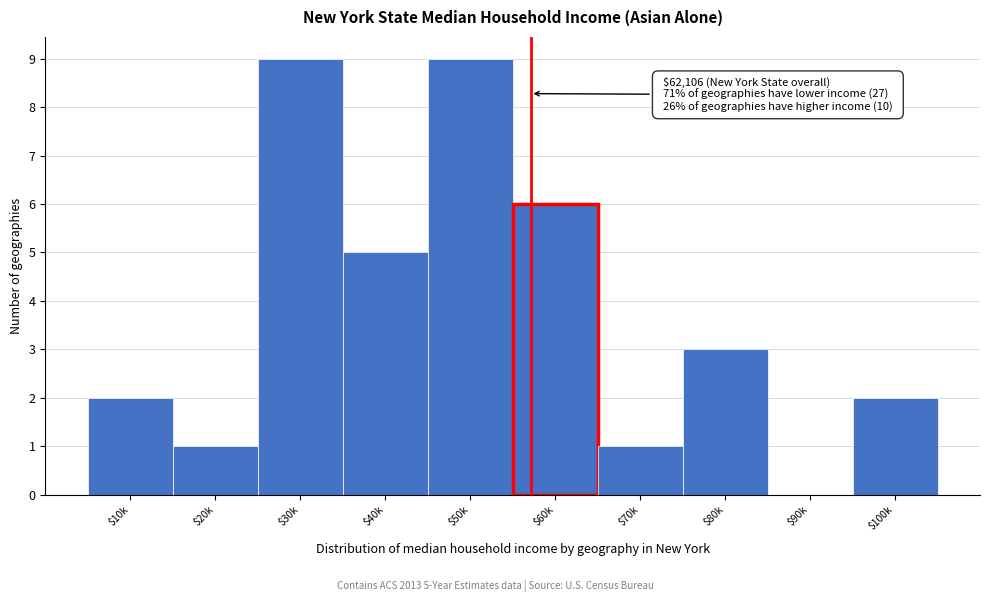

What is the sum of all values?

38